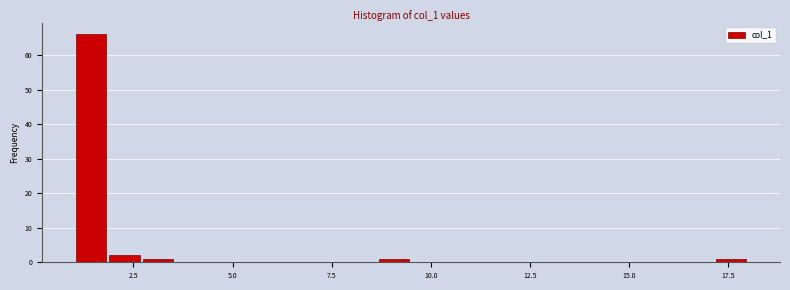

Read against the x-axis, roughly where is the centre of the tallest bar?

1.5